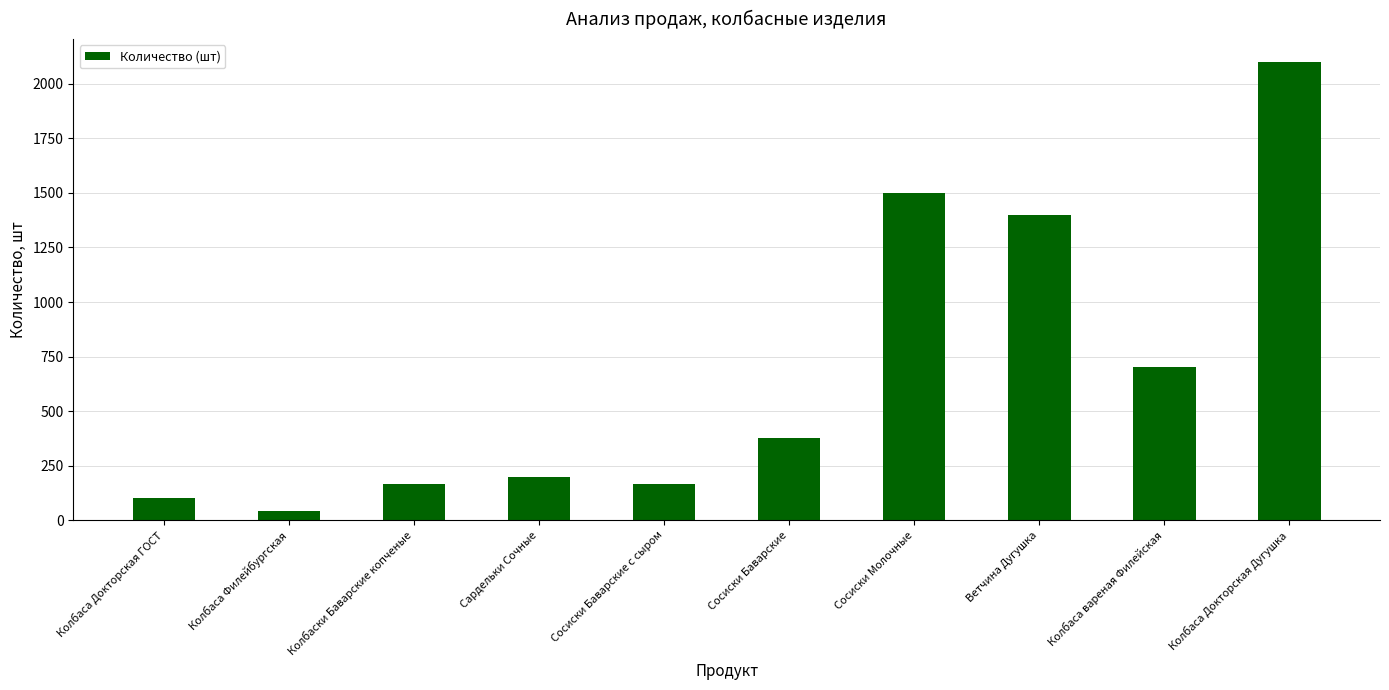

What is the label of the 9th bar from the left?

Колбаса вареная Филейская